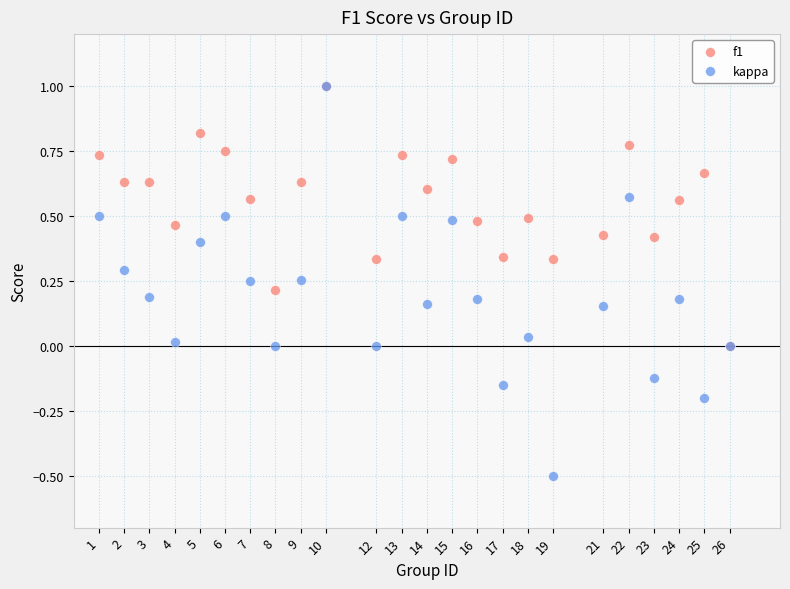

Which series reaches the minimum Y coordinate?

kappa